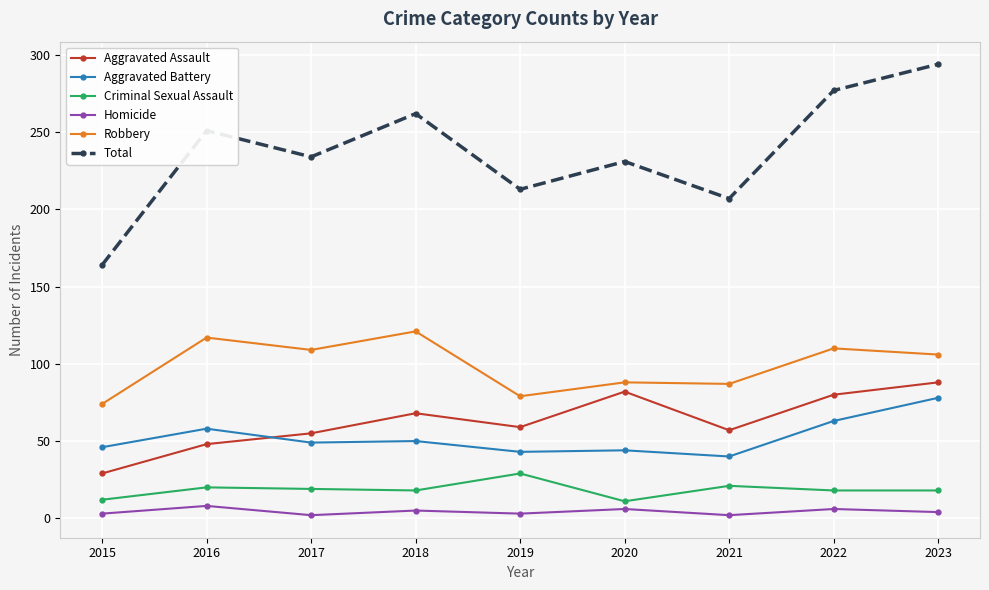

How many values in the Total series are below 234?

4